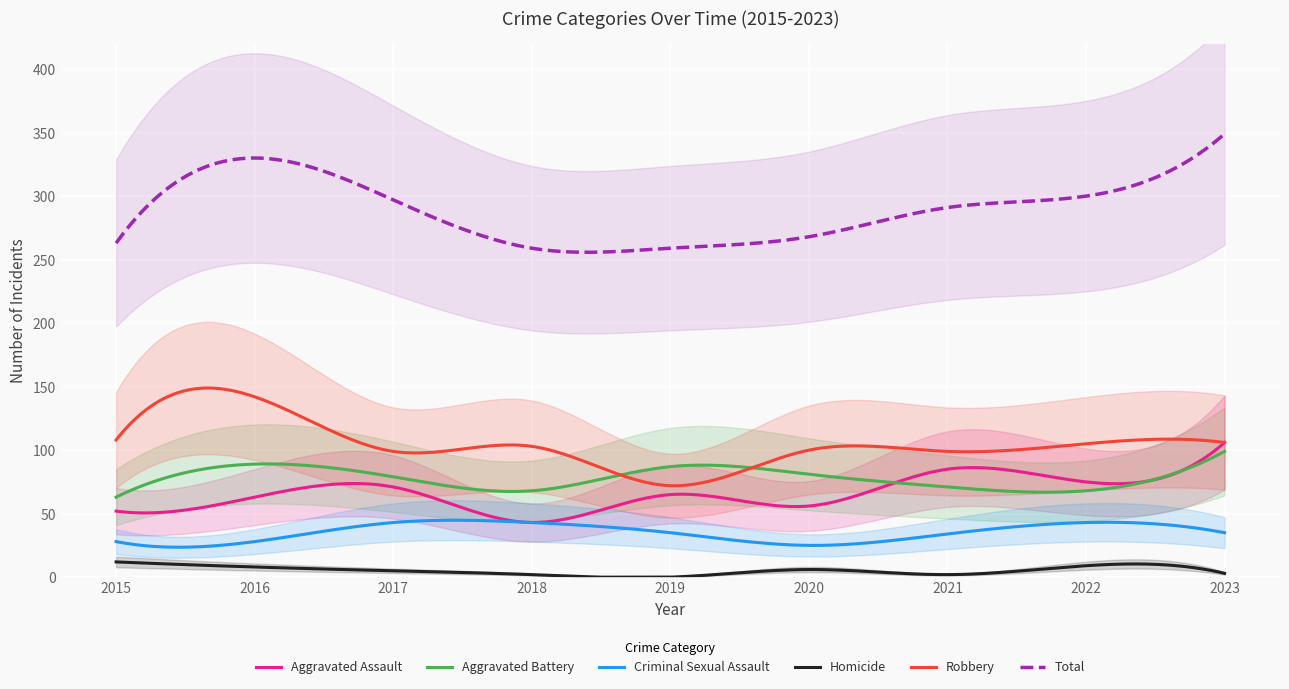

True or false: Aggravated Battery and Criminal Sexual Assault cross at least once.

False